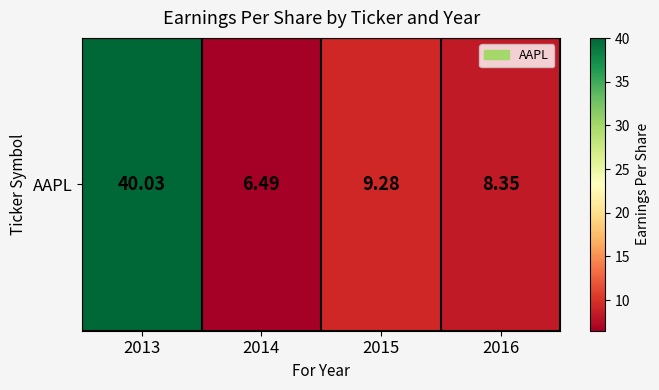

Where does the data first go above 9?

2013